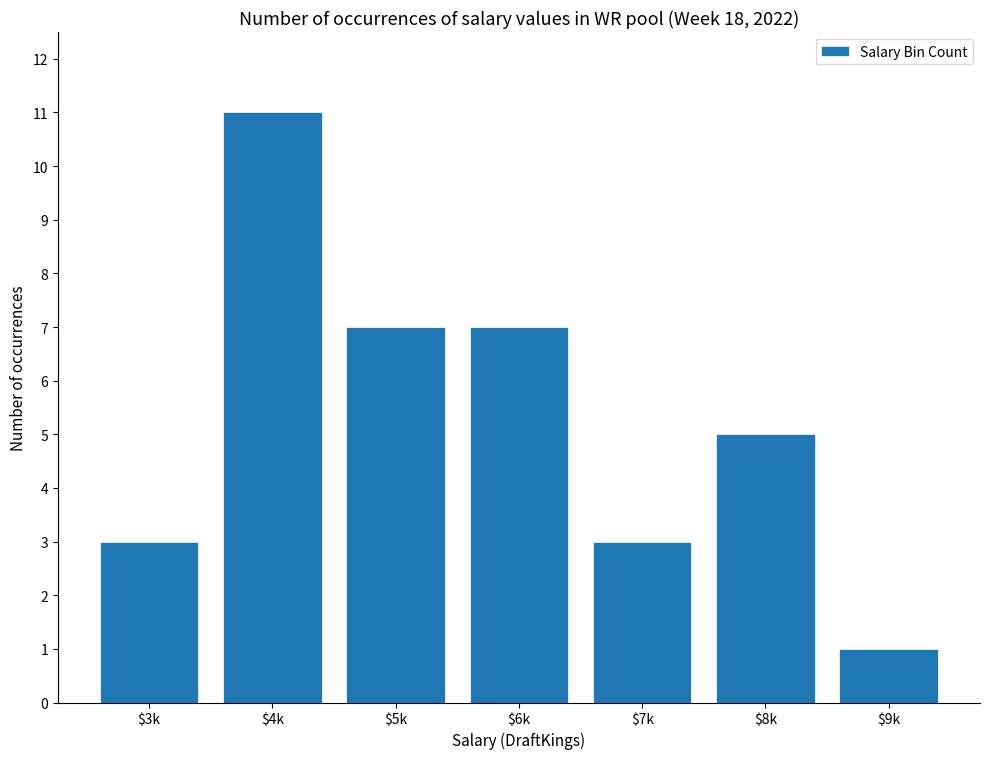

Reading left to right, list all the values displayed in this chart.

3	11	7	7	3	5	1